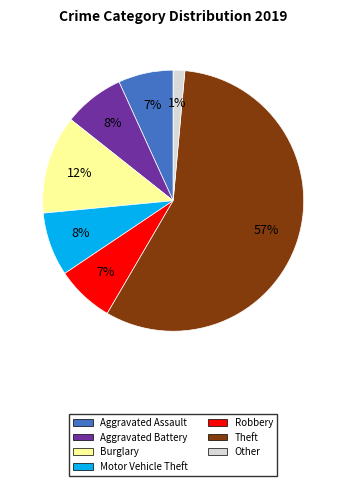

Combined, do Aggravated Battery and Burglary account for over 50%?

No